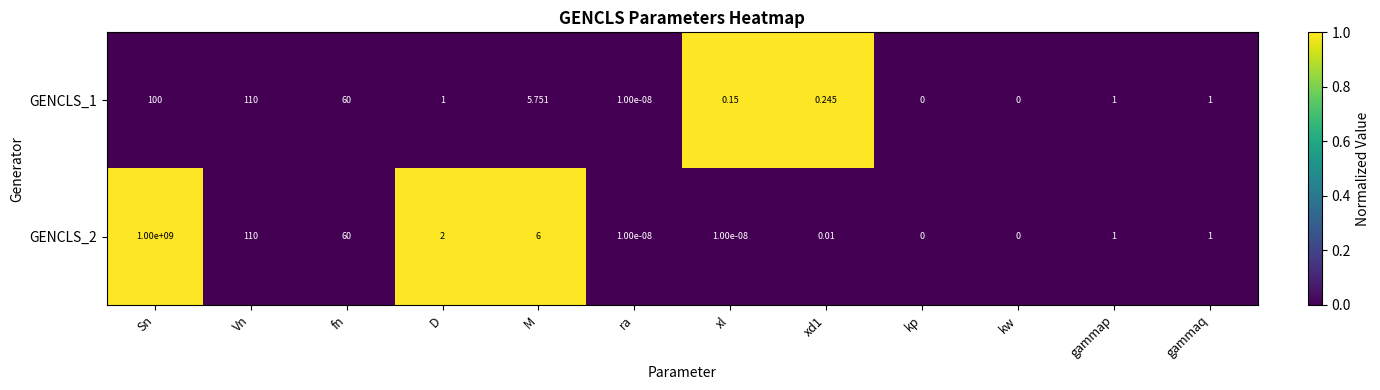

At which label is GENCLS_2 closest to 500000000?

Vn